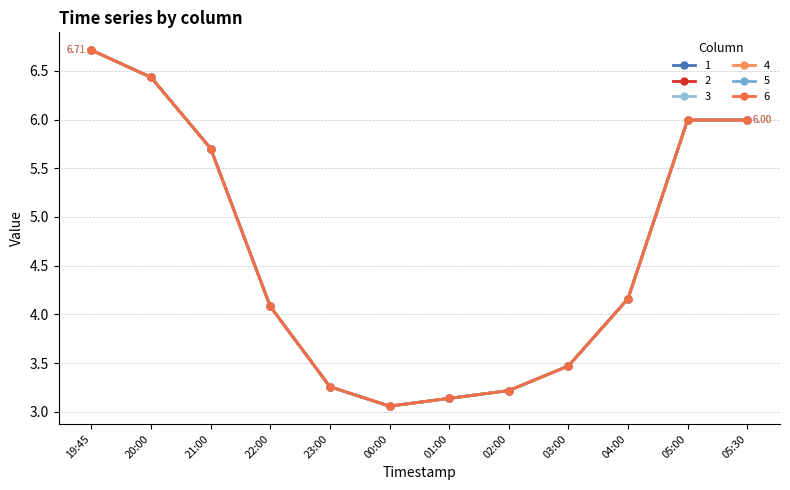

True or false: 1 and 4 intersect in this chart.

False